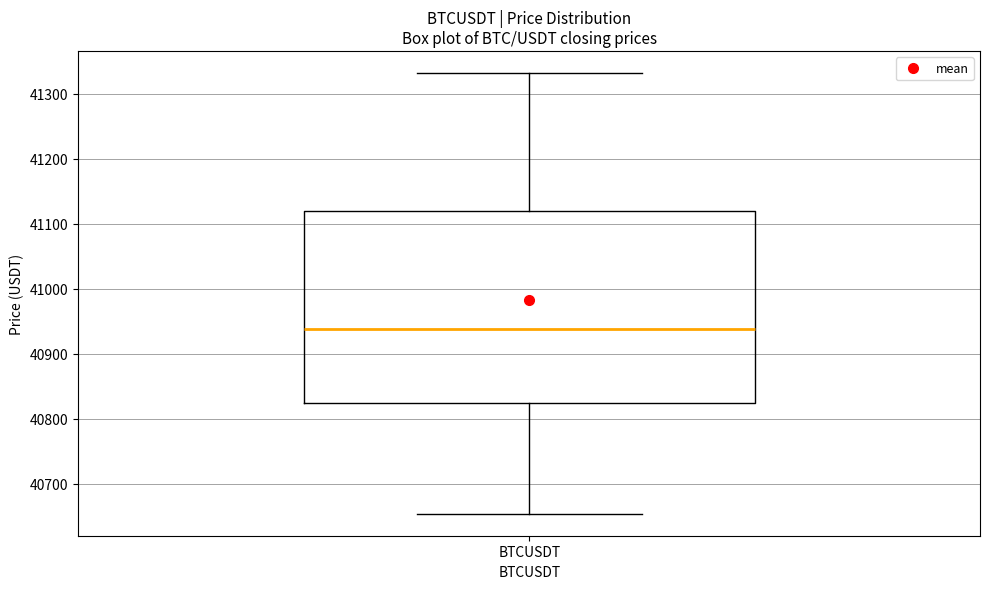

Read this box plot against the y-axis: the position of the median line, the range covered by the box, and the ends of both whiskers. The values are not printed on the chart, so give them approximately, as read against the axis.

median 40940, box 40820 to 41120, whiskers 40650 to 41330